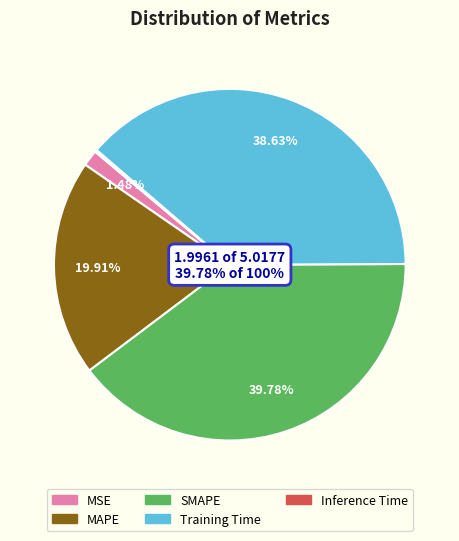

To the nearest percent, what portion does SMAPE represent?

40%